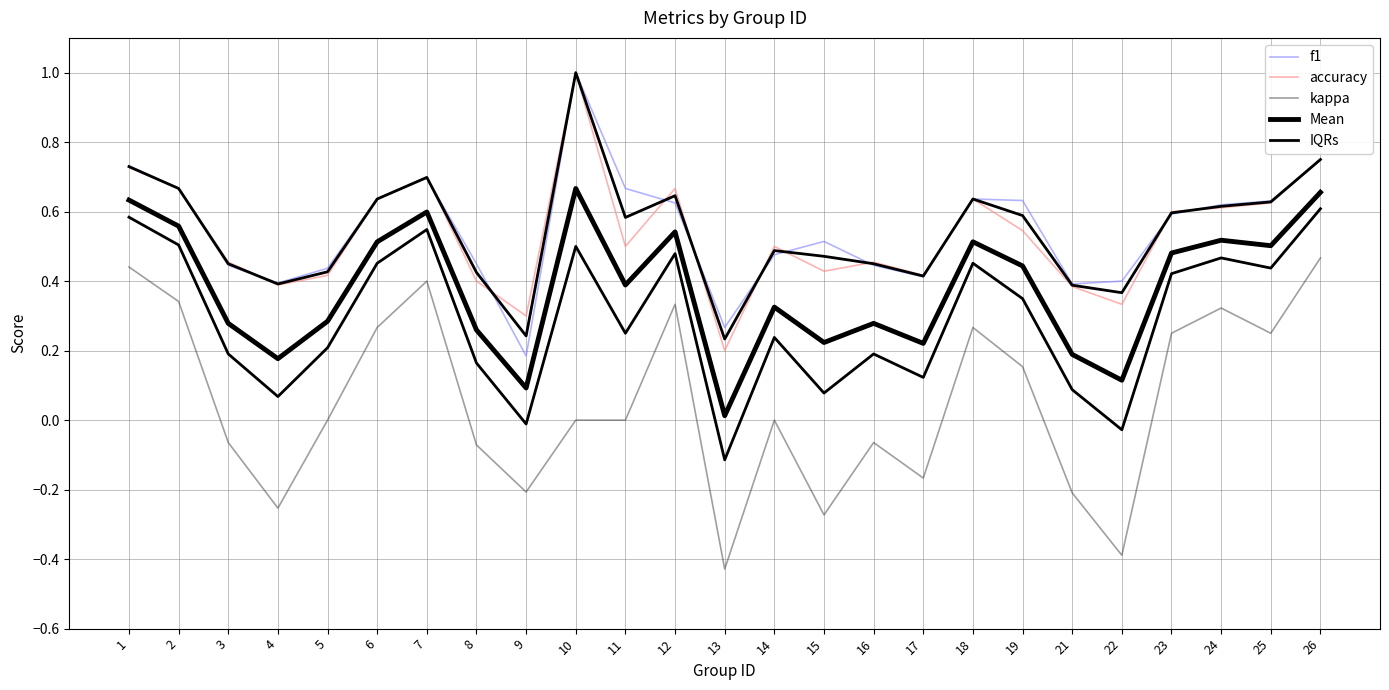

Which series has the largest range (max minus min)?

kappa